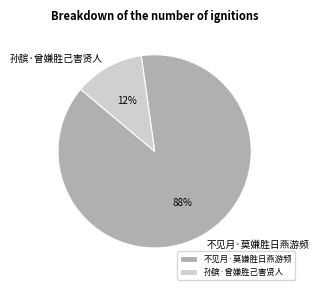

What is the majority slice?

不见月·莫嫌胜日燕游频